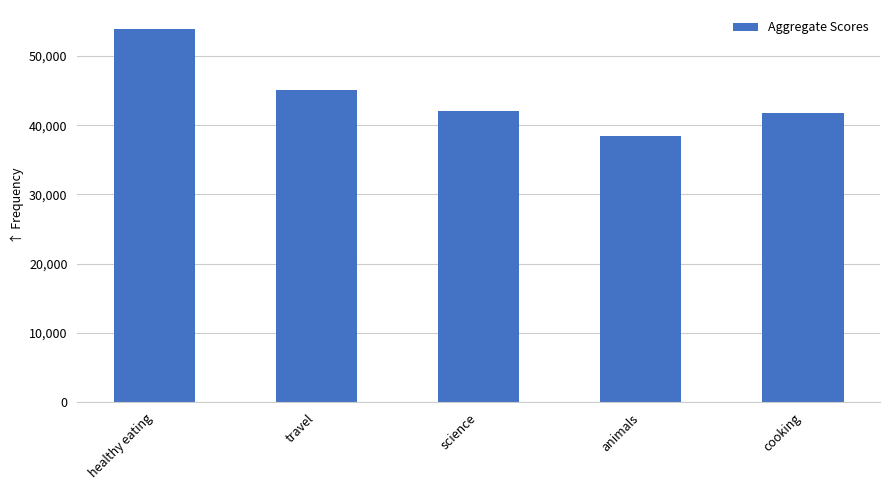

What is the value of the 5th bar from the left?

41816